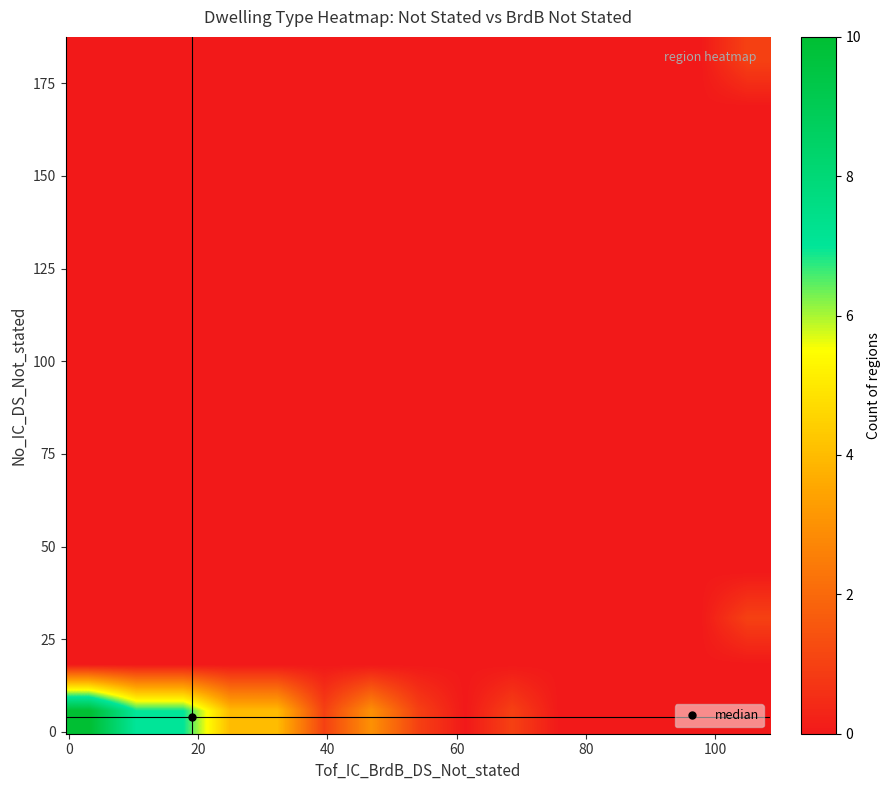

At how many categories does at least one series exceed 7?

1